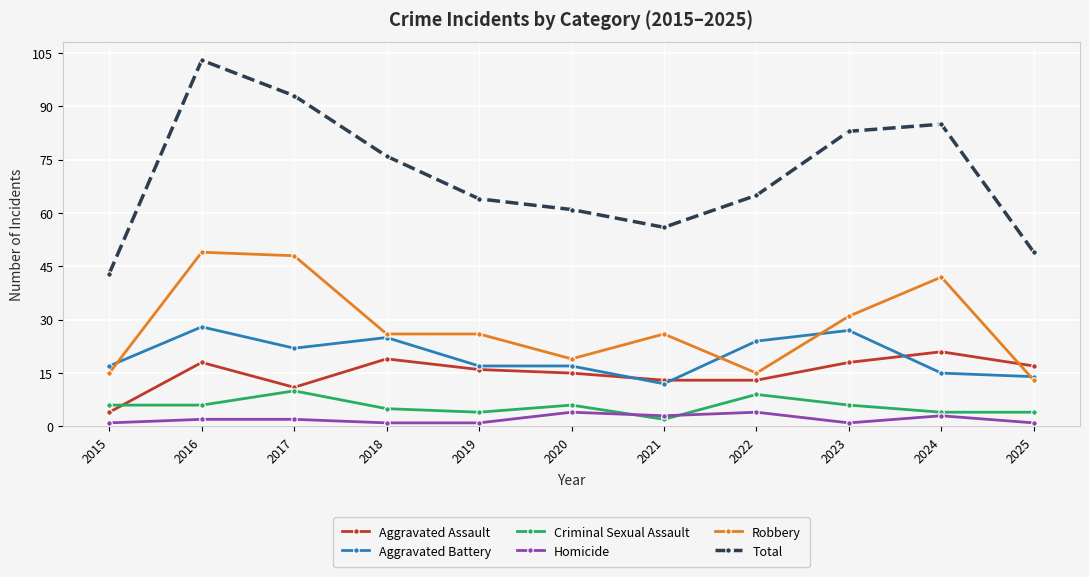

True or false: Robbery and Criminal Sexual Assault intersect in this chart.

False